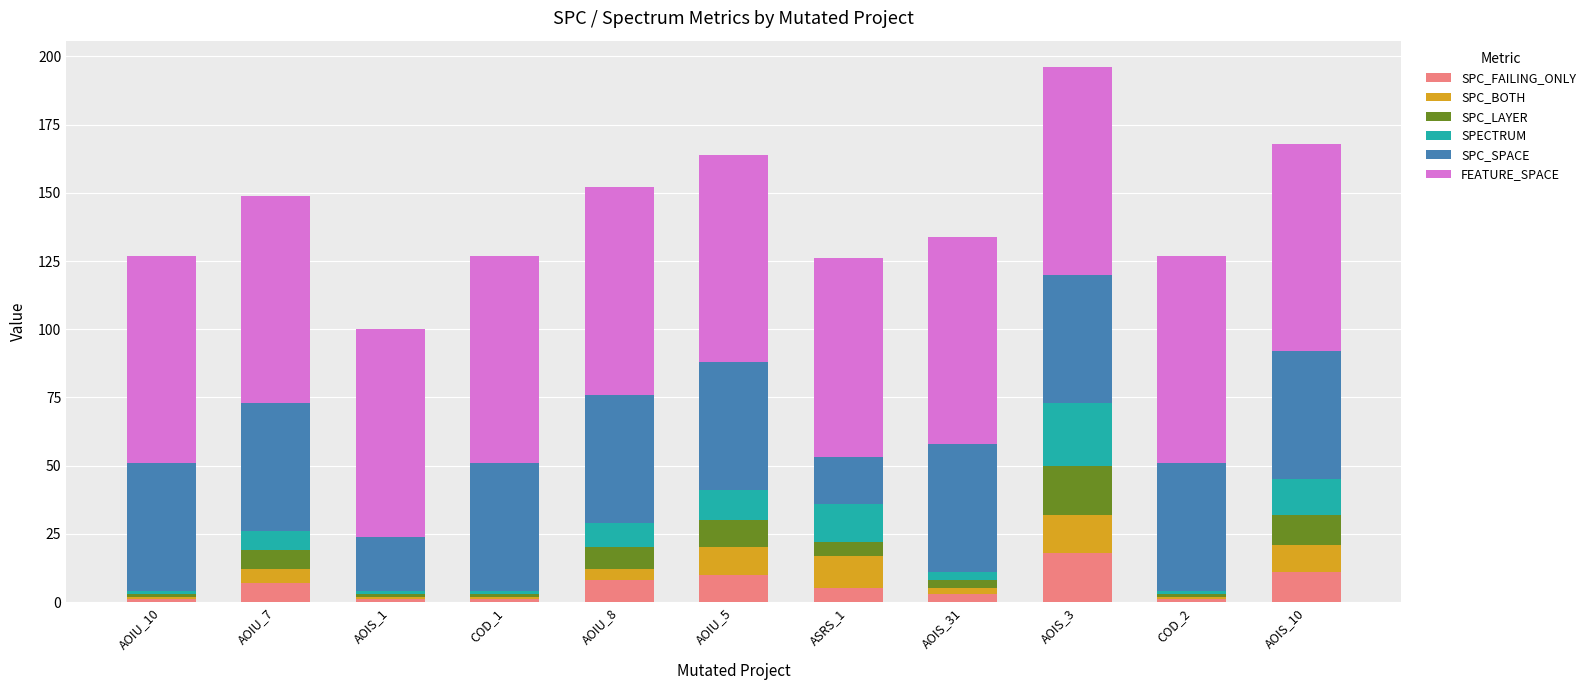

Does the chart contain any negative values?

No